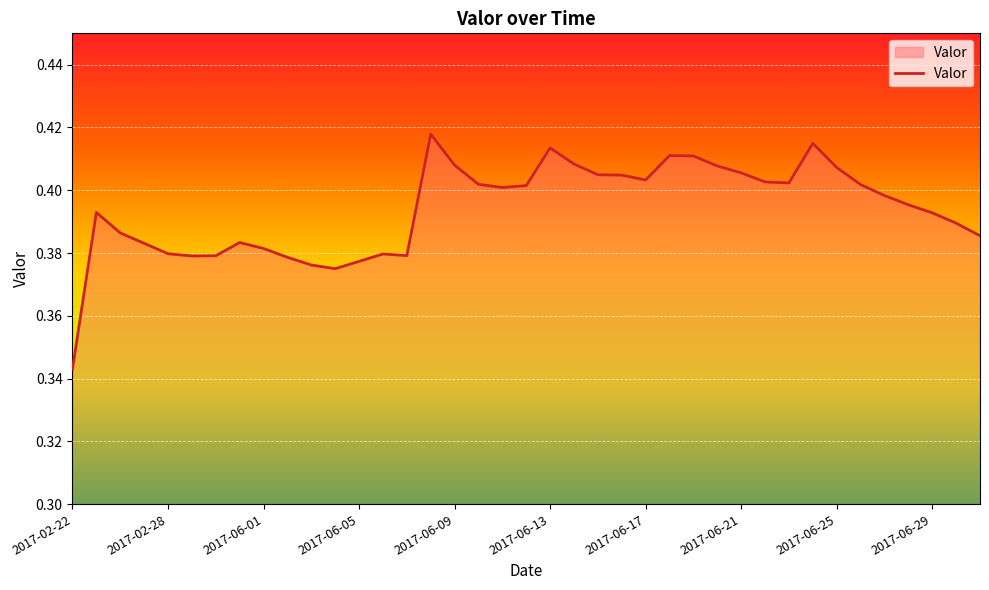

At which label is the value closest to 0?

2017-02-22